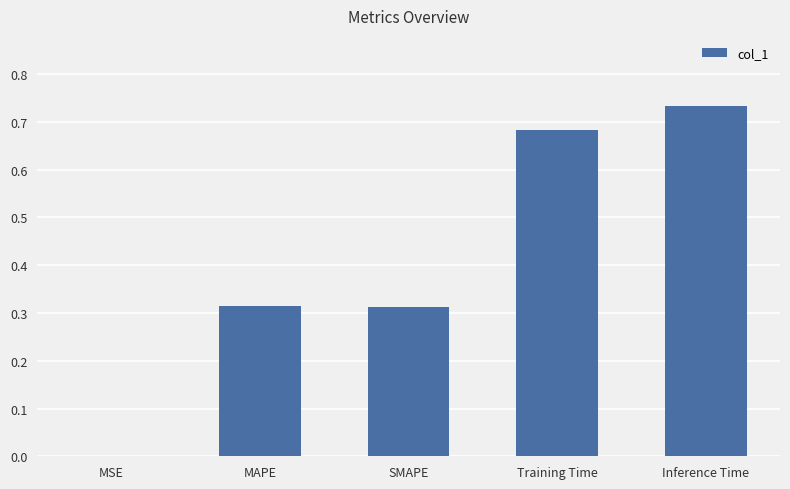

At which category does the chart reach its peak across all series?

Inference Time